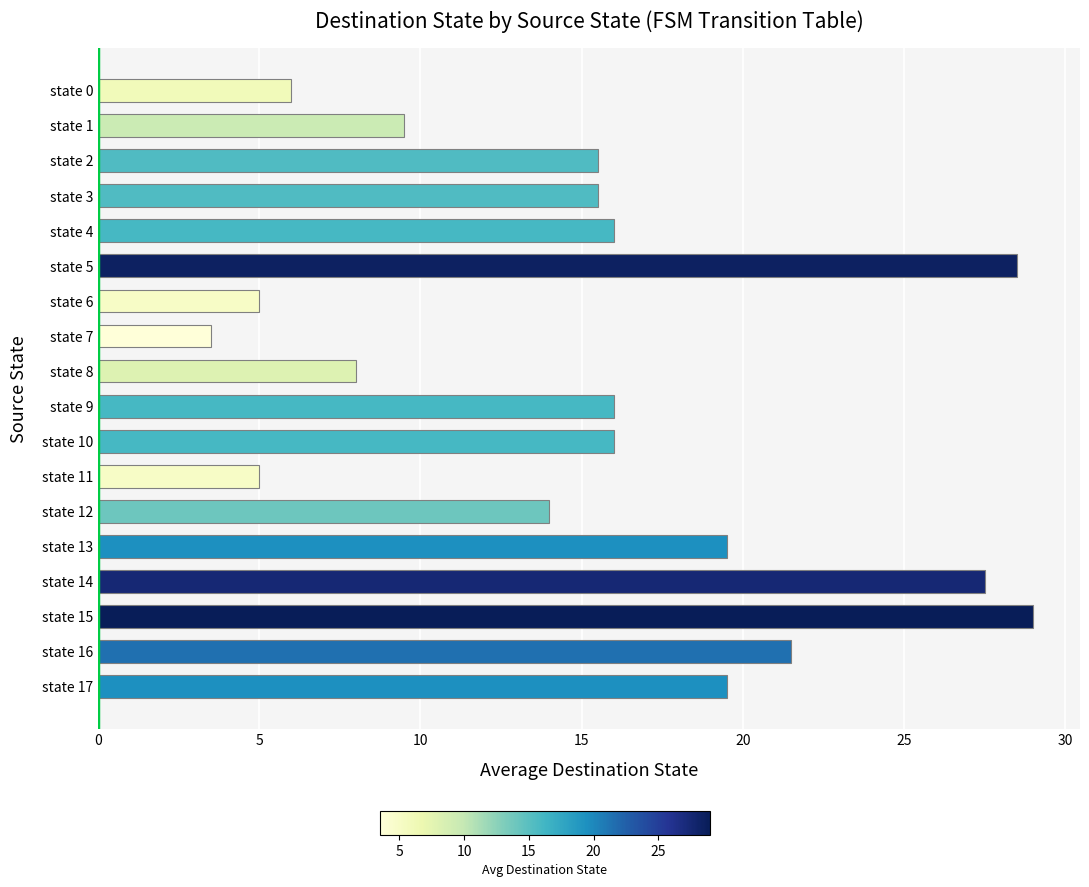

What is the sum of all values?

275.5